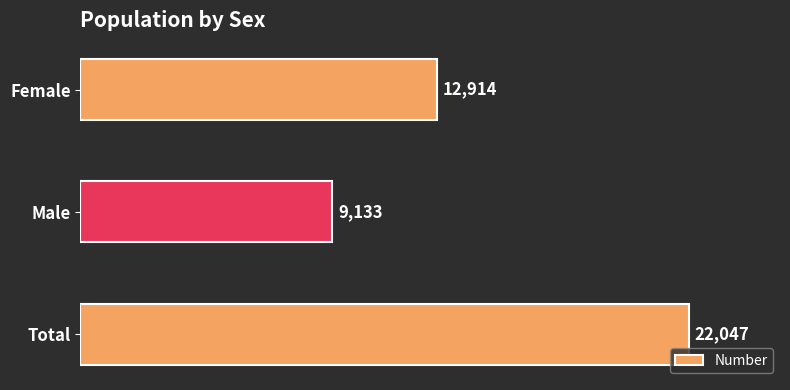

How many bars are there in total?

3